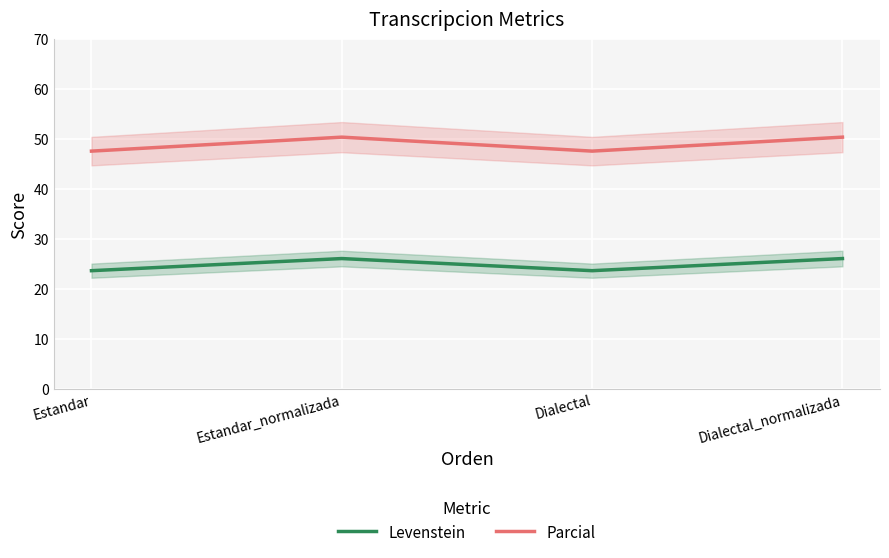

Between Estandar and Dialectal_normalizada, which series saw the biggest shift?

Parcial